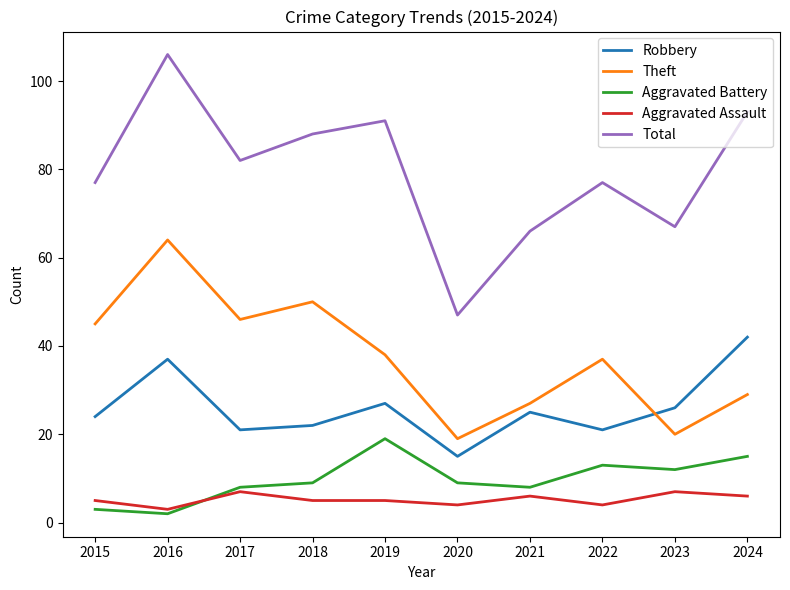

Where is the first local minimum for Theft?

2017